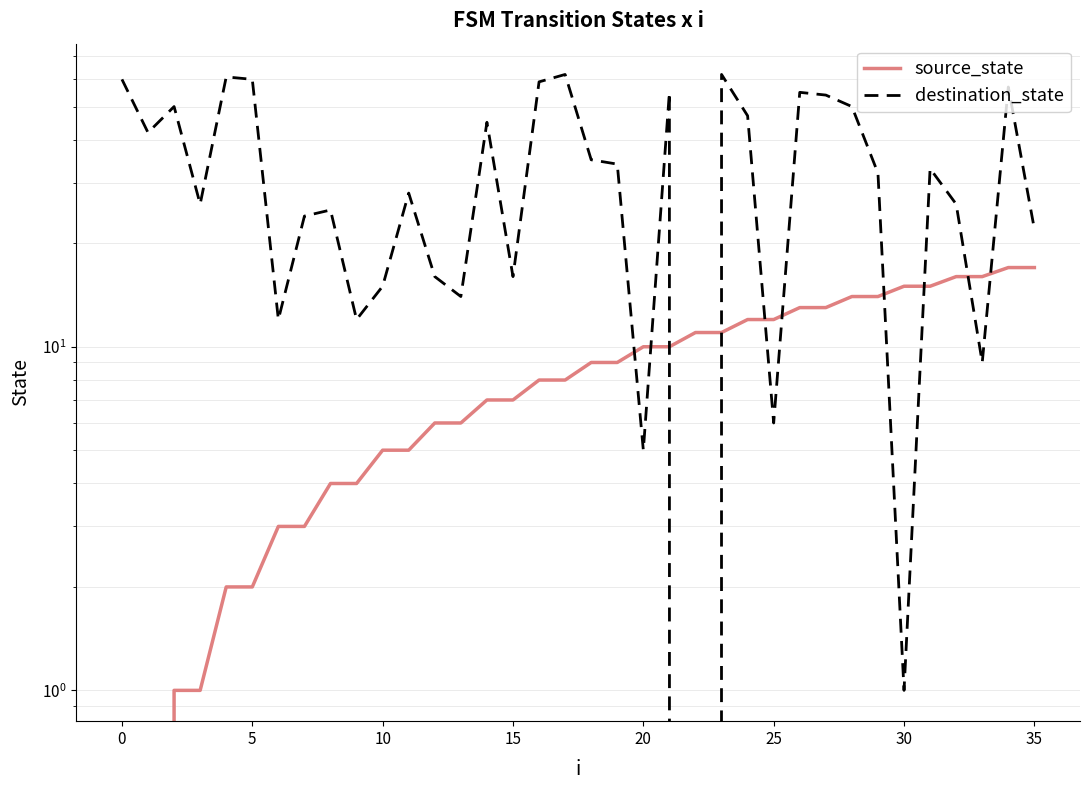

Does the chart display data point markers on the line(s)?

No